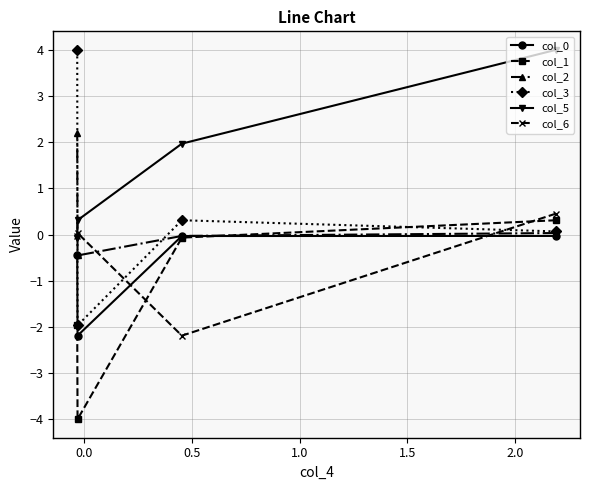

What is the minimum value shown in the chart?

-4.0